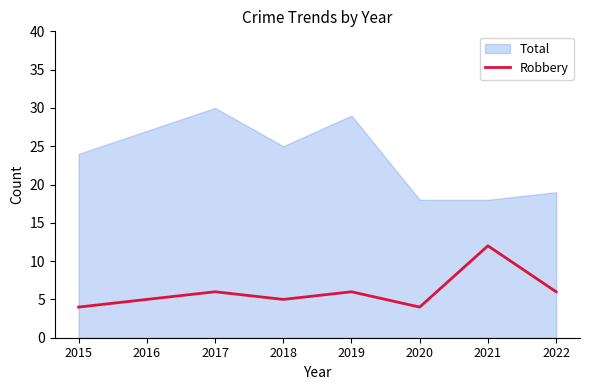

How many points are higher than both their immediate neighbors (excluding endpoints)?

3